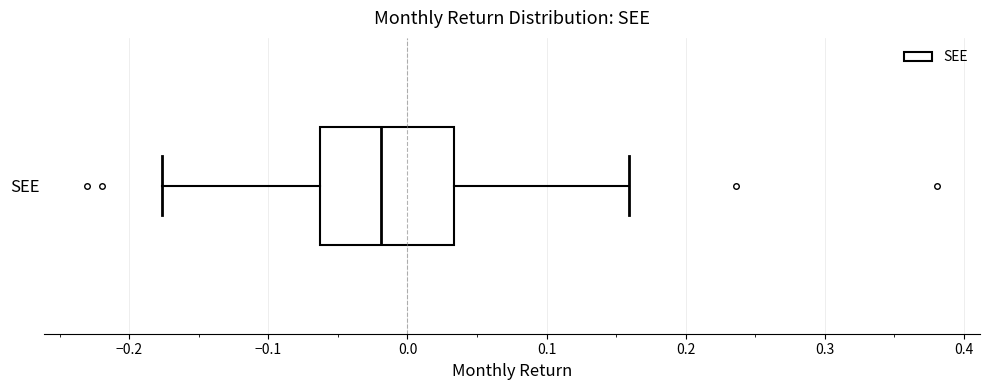

Read this box plot against the x-axis: the position of the median line, the range covered by the box, and the ends of both whiskers. The values are not printed on the chart, so give them approximately, as read against the axis.

median -0.02, box -0.06 to 0.03, whiskers -0.18 to 0.16